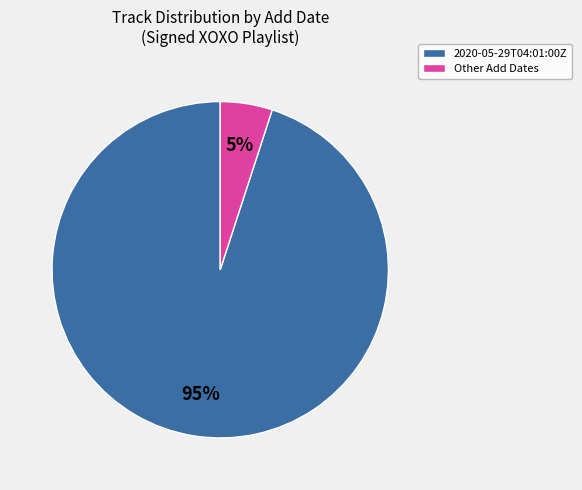

To the nearest percent, what is the difference between the largest and smallest slice percentages?

90%